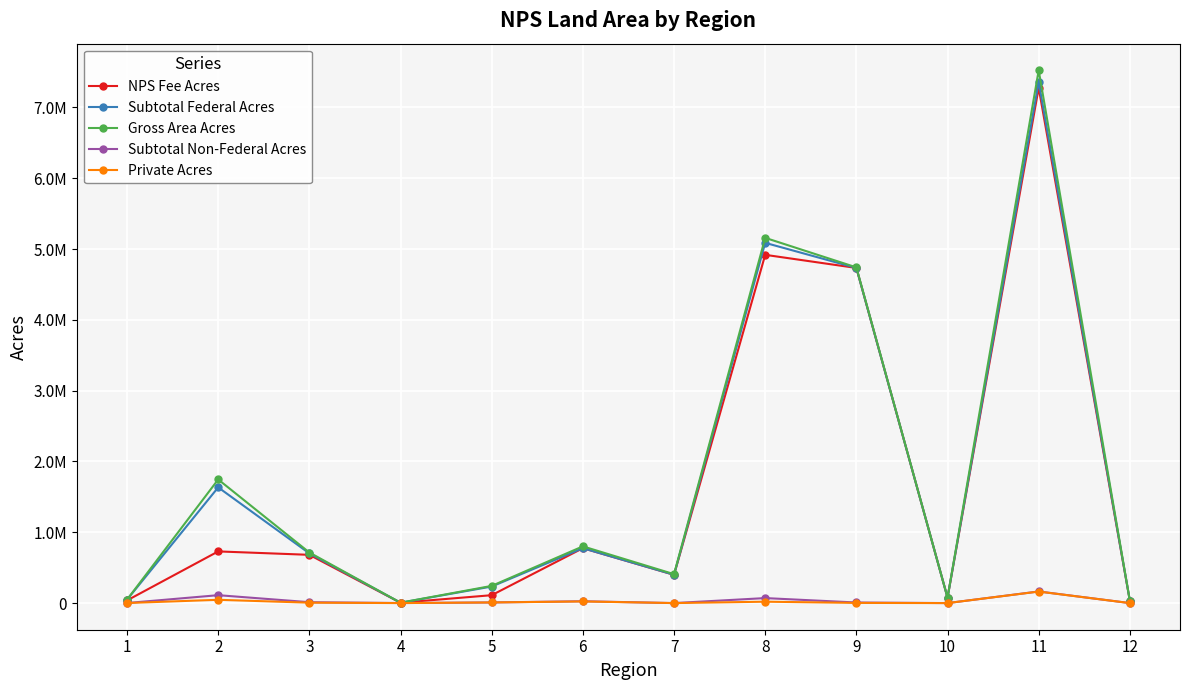

What are all the series names shown in the legend?

NPS Fee Acres, Subtotal Federal Acres, Gross Area Acres, Subtotal Non-Federal Acres, Private Acres